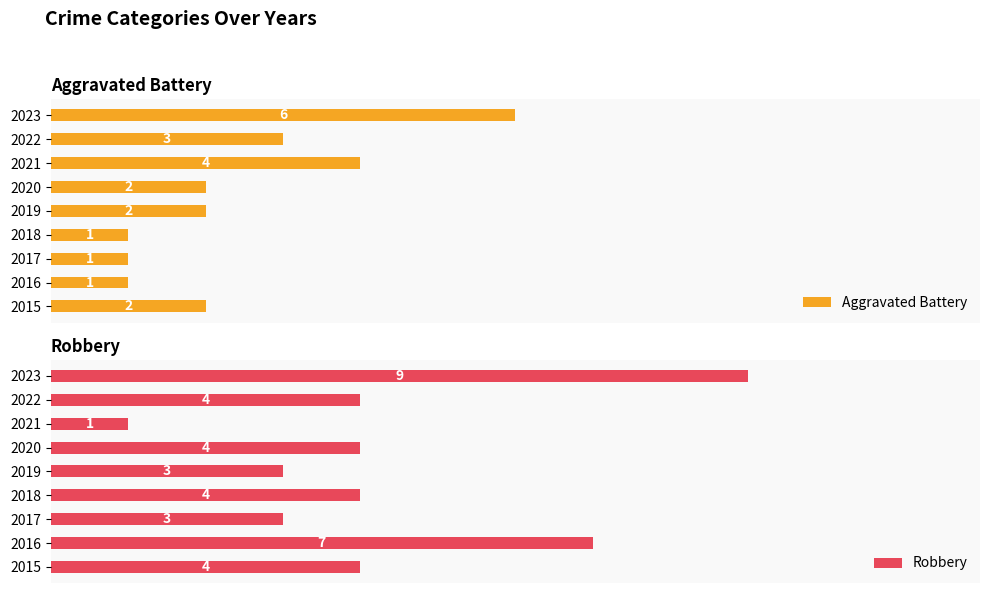

What is the maximum value shown in the chart?

9